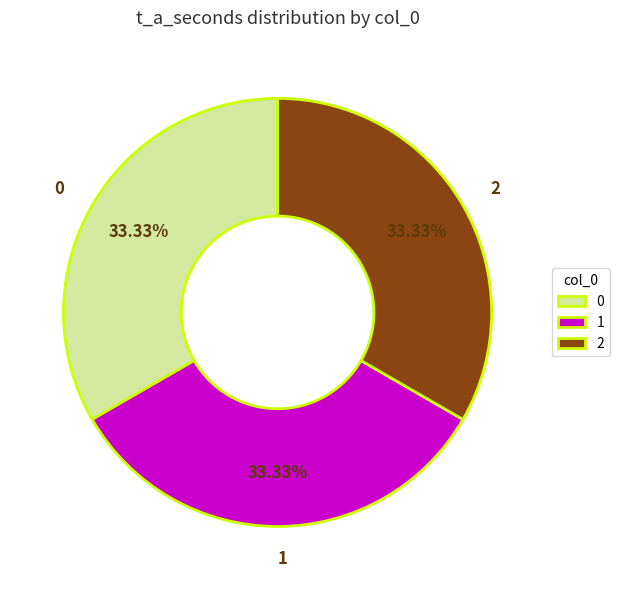

To the nearest percent, what percentage of the pie is 0?

33%